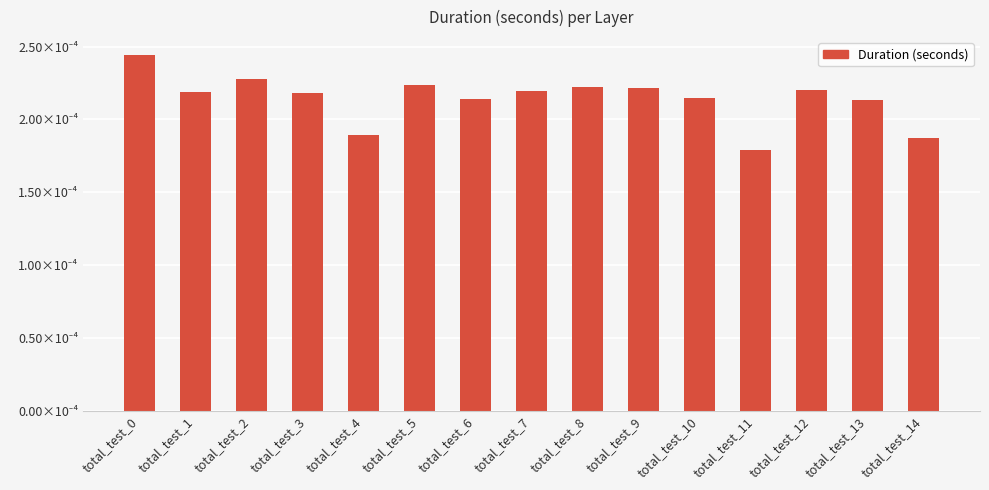

Does the chart contain any negative values?

No